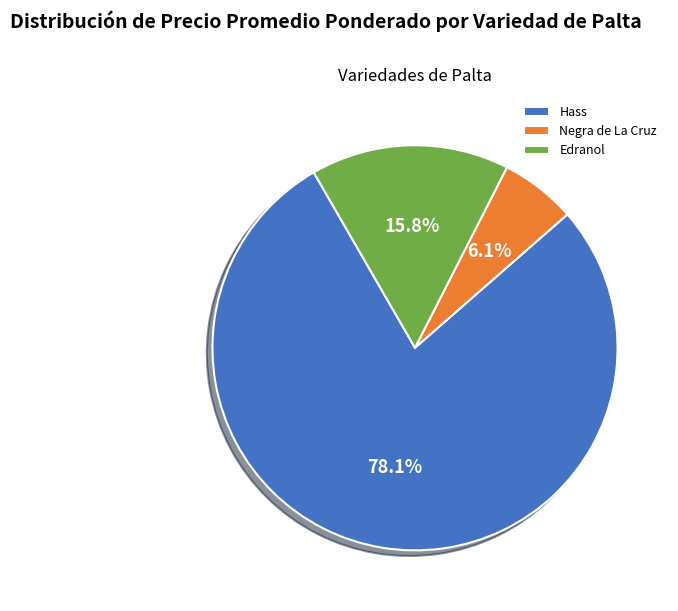

Which slice is the largest?

Hass